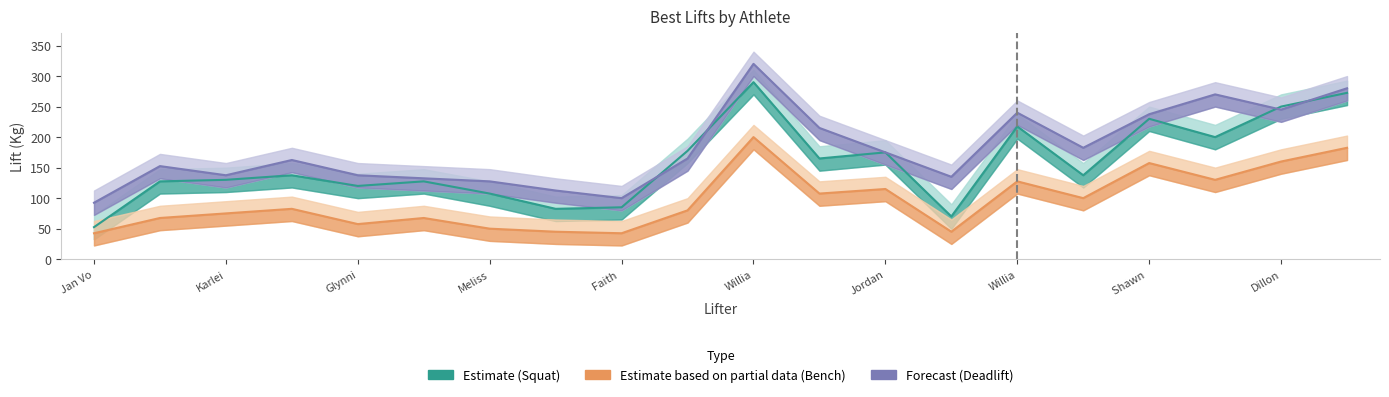

How many interior local peaks does the Best3SquatKg series have?

6